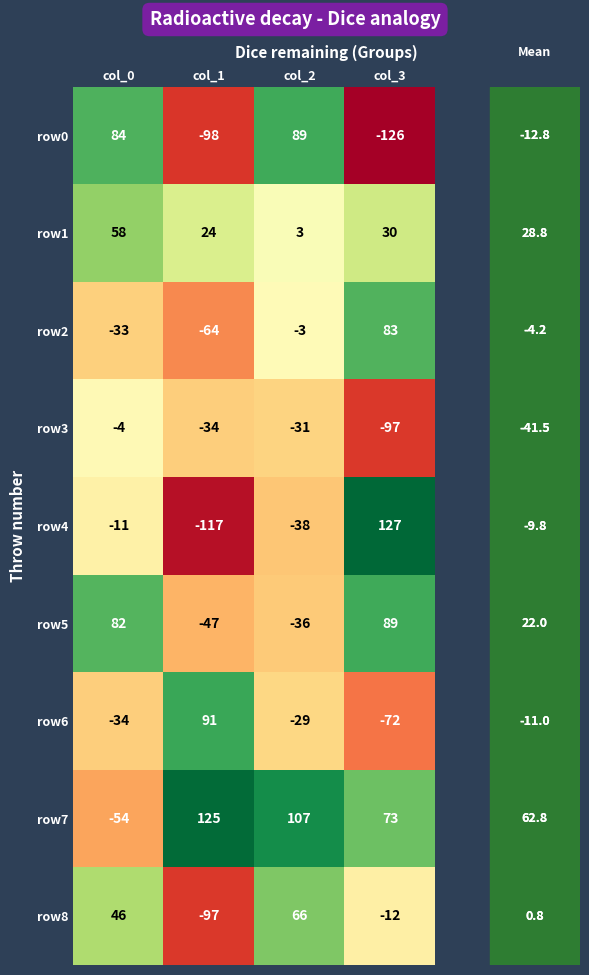

What is the difference between the maximum and minimum values in the row1 series?

55